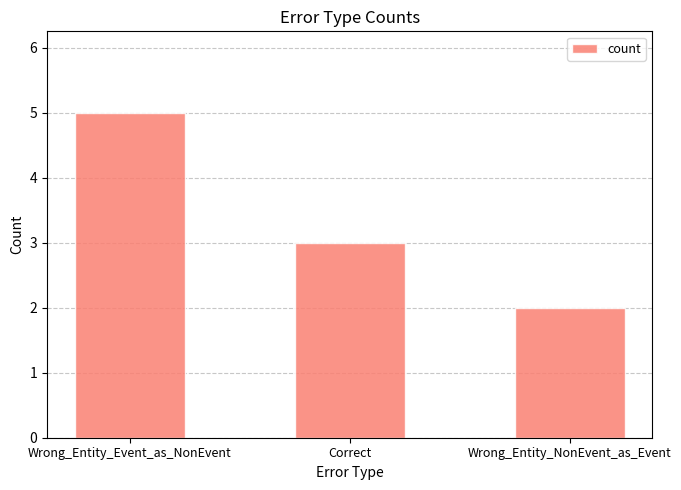

What is the change in value from Wrong_Entity_Event_as_NonEvent to Correct?

-2